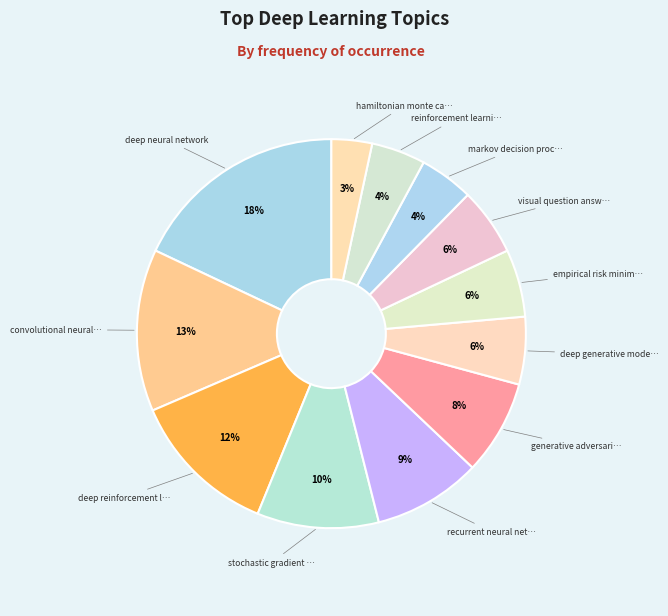

How many slices are in this pie chart?

12